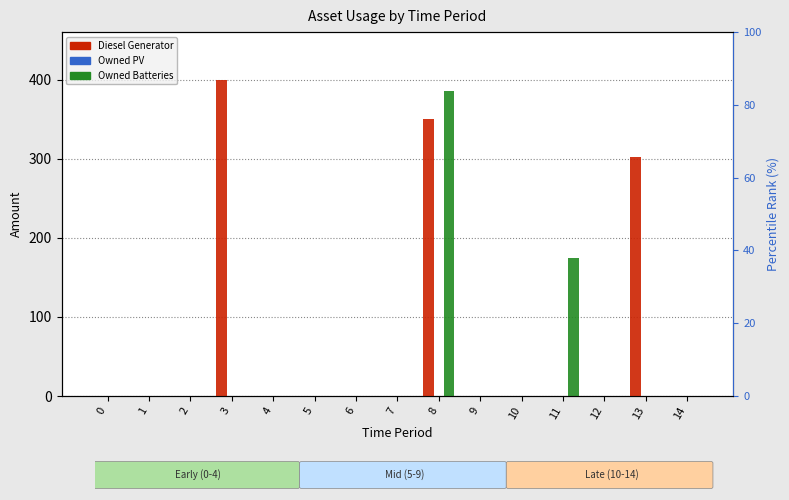

List the series in order of their peak value, highest first.

Diesel Generator, Owned Batteries, Owned PV